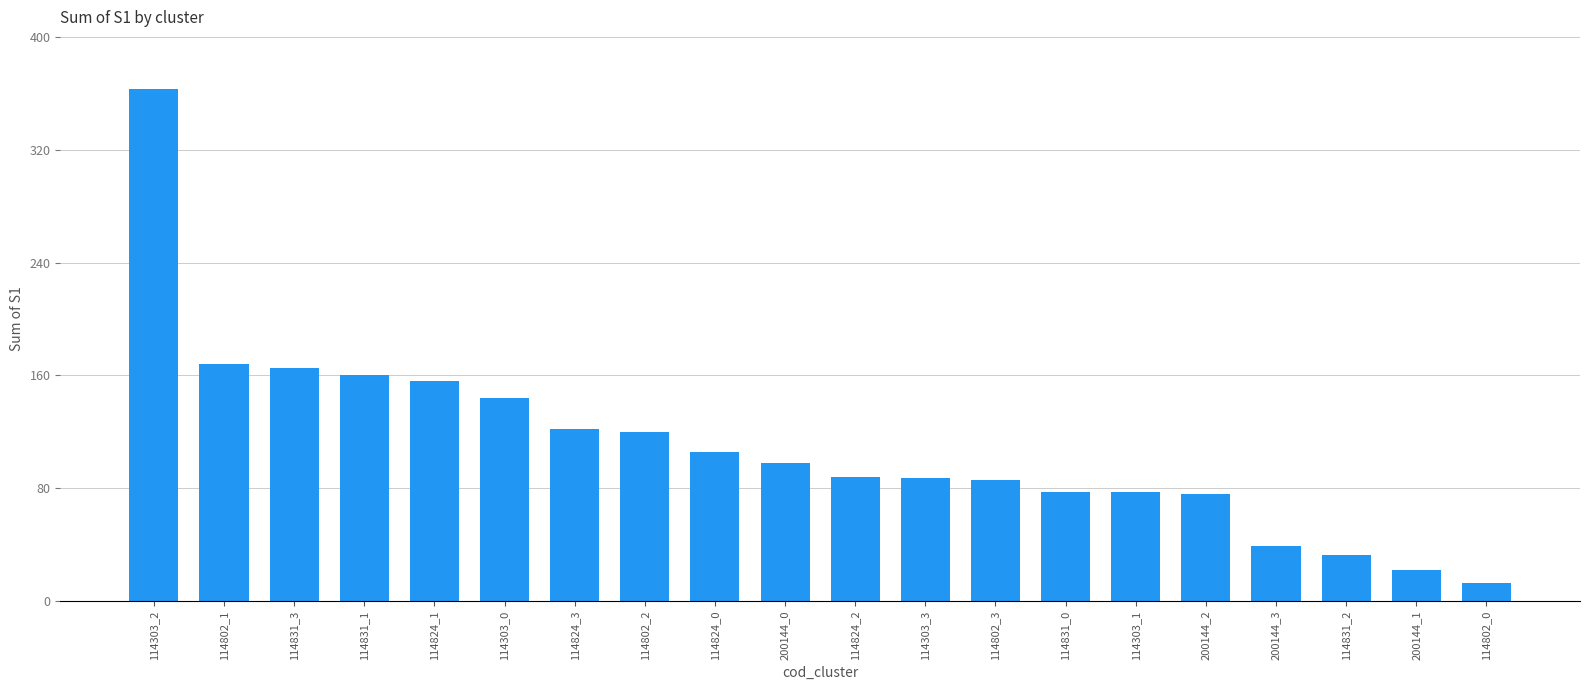

What is the label of the 19th bar from the left?

200144_1